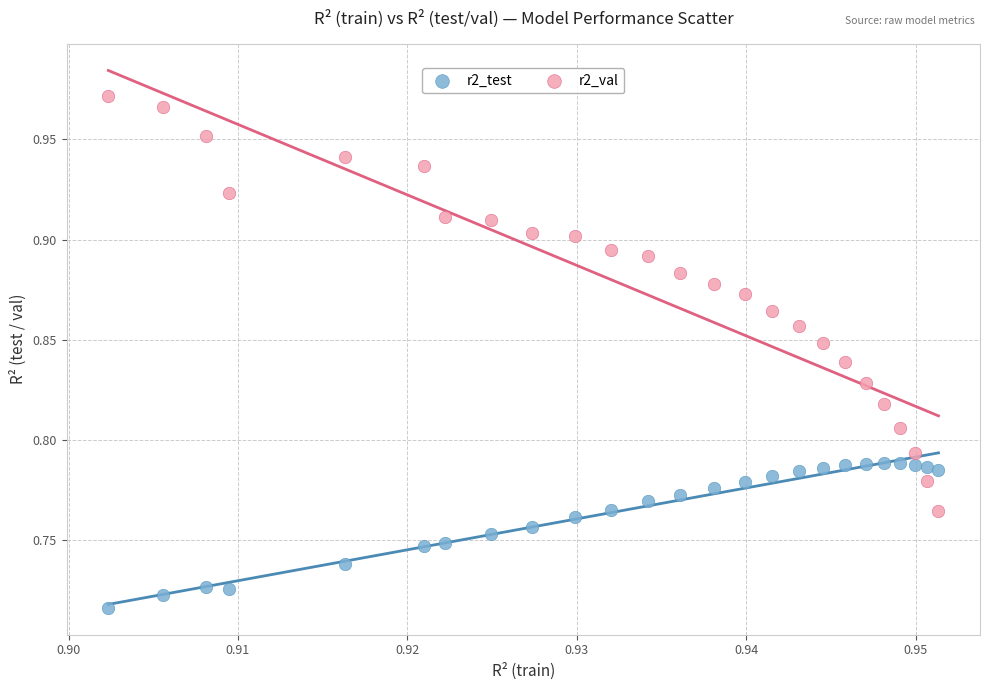

Across all data points, what is the range of Y values (max minus min)?

0.3